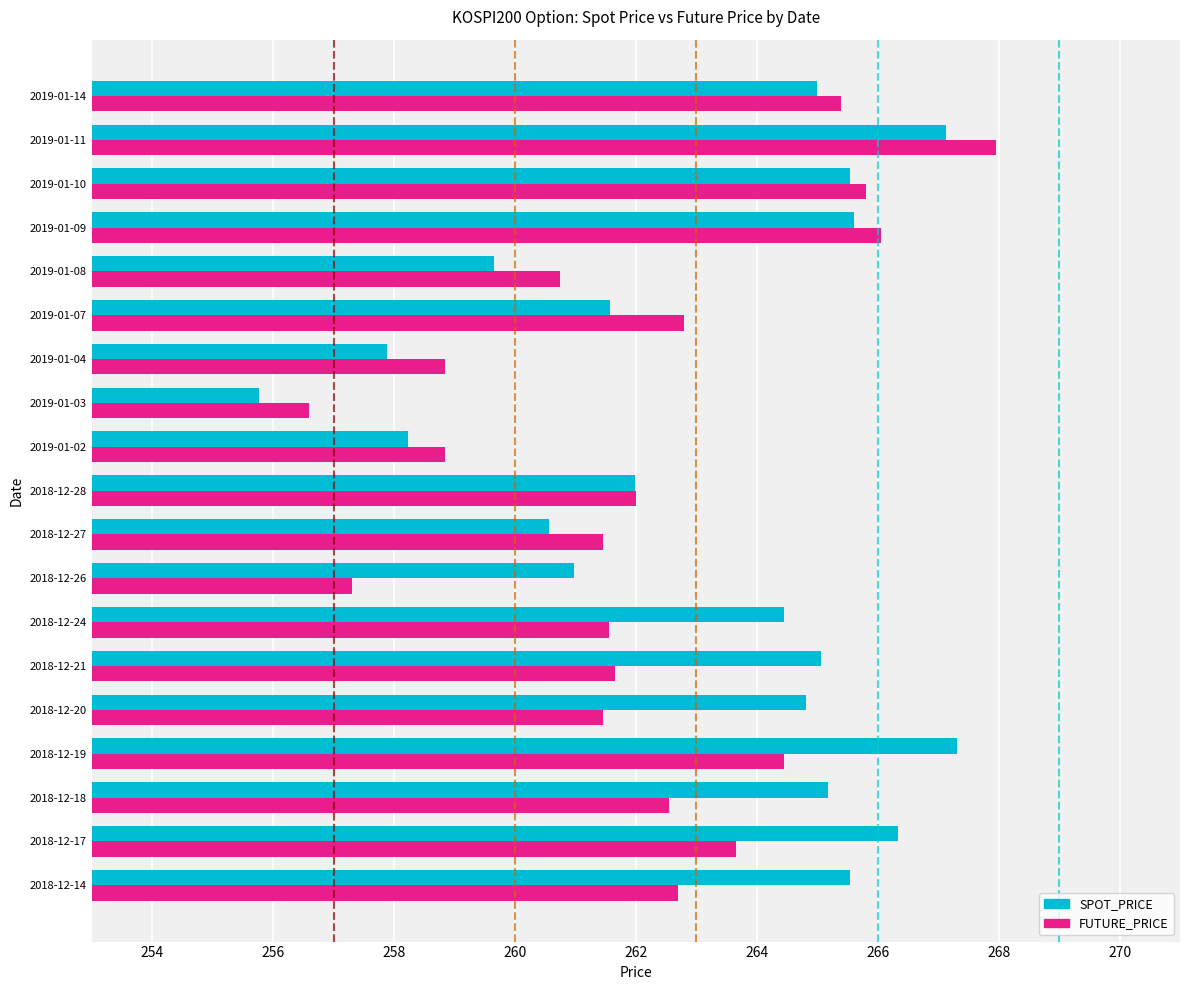

Is it true that SPOT_PRICE equals 184.9 at 2019-01-10?

False